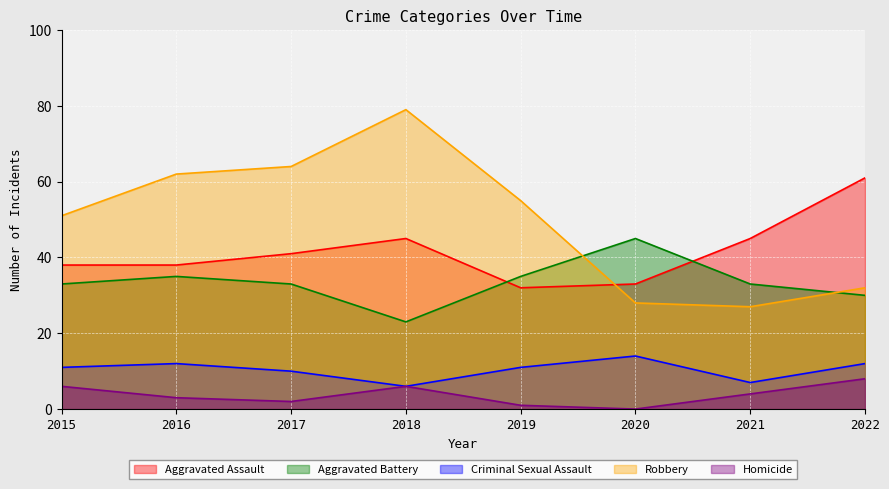

Which series has the largest range (max minus min)?

Robbery